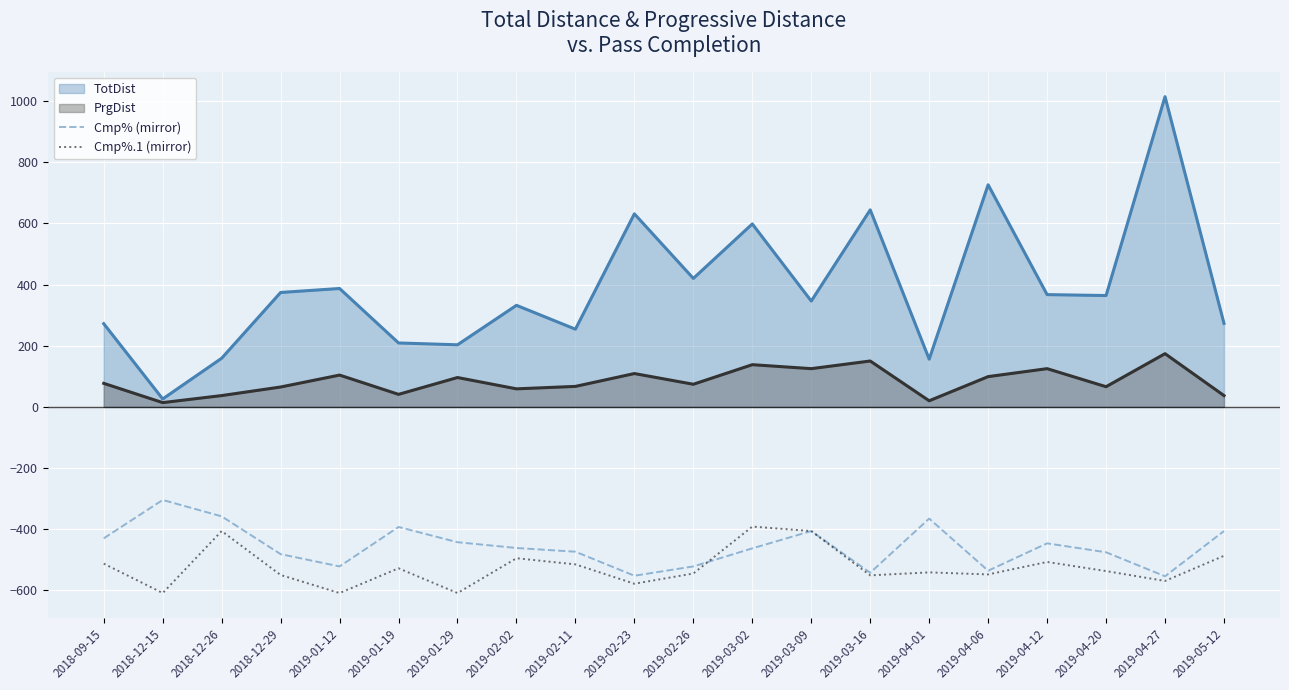

Rank the series at 2019-05-12 from highest to lowest value.

TotDist, PrgDist, Cmp% (mirror), Cmp%.1 (mirror)